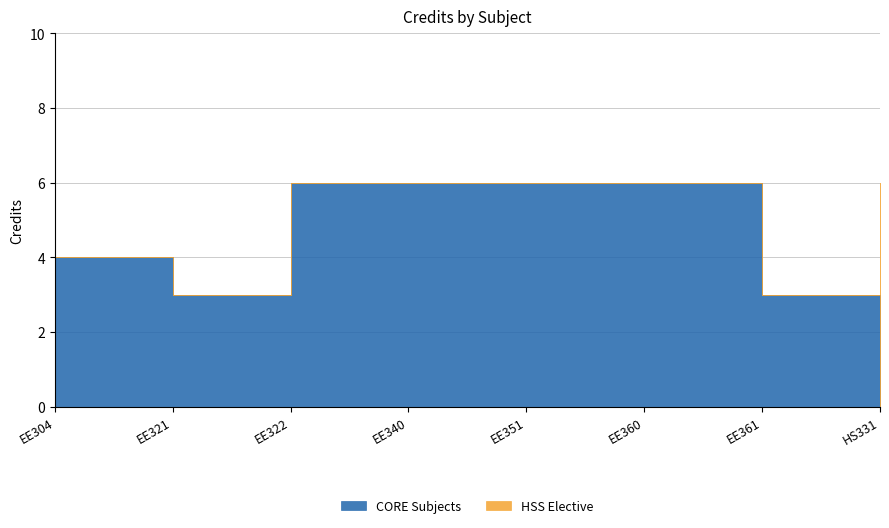

Reading left to right, list all the values displayed in this chart.

4	3	6	6	6	6	3	6